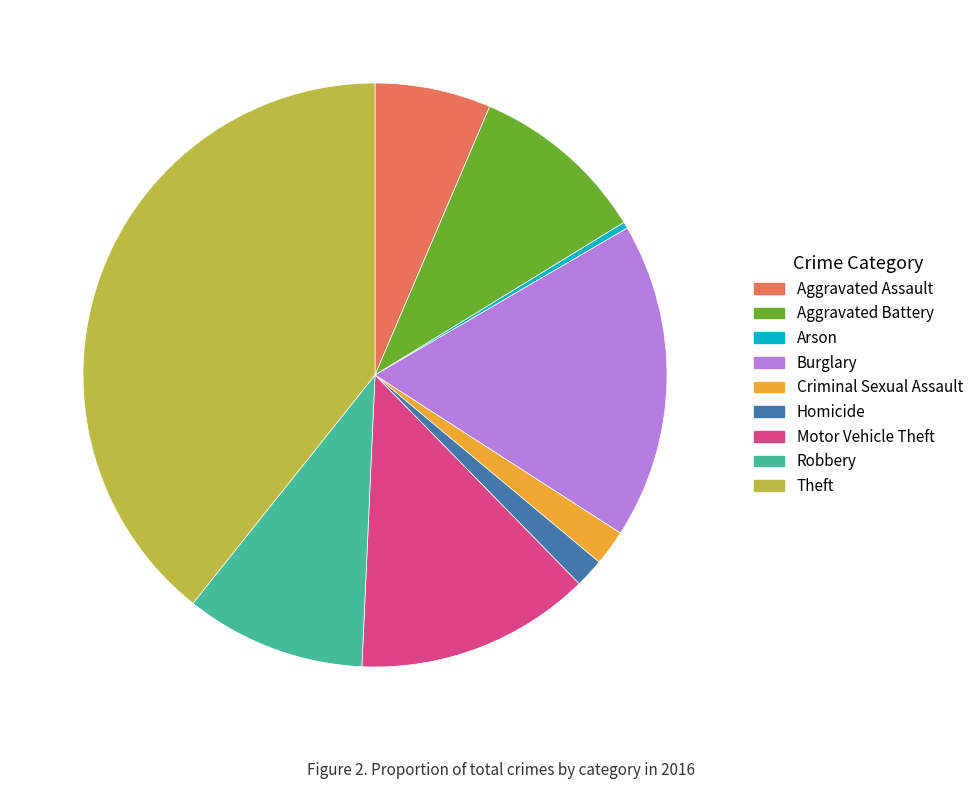

Which slice is the smallest?

Arson